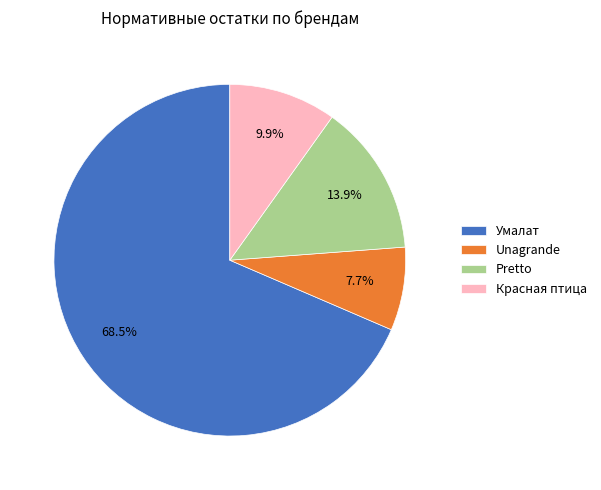

What percentage is NOT represented by Умалат?

31.5%